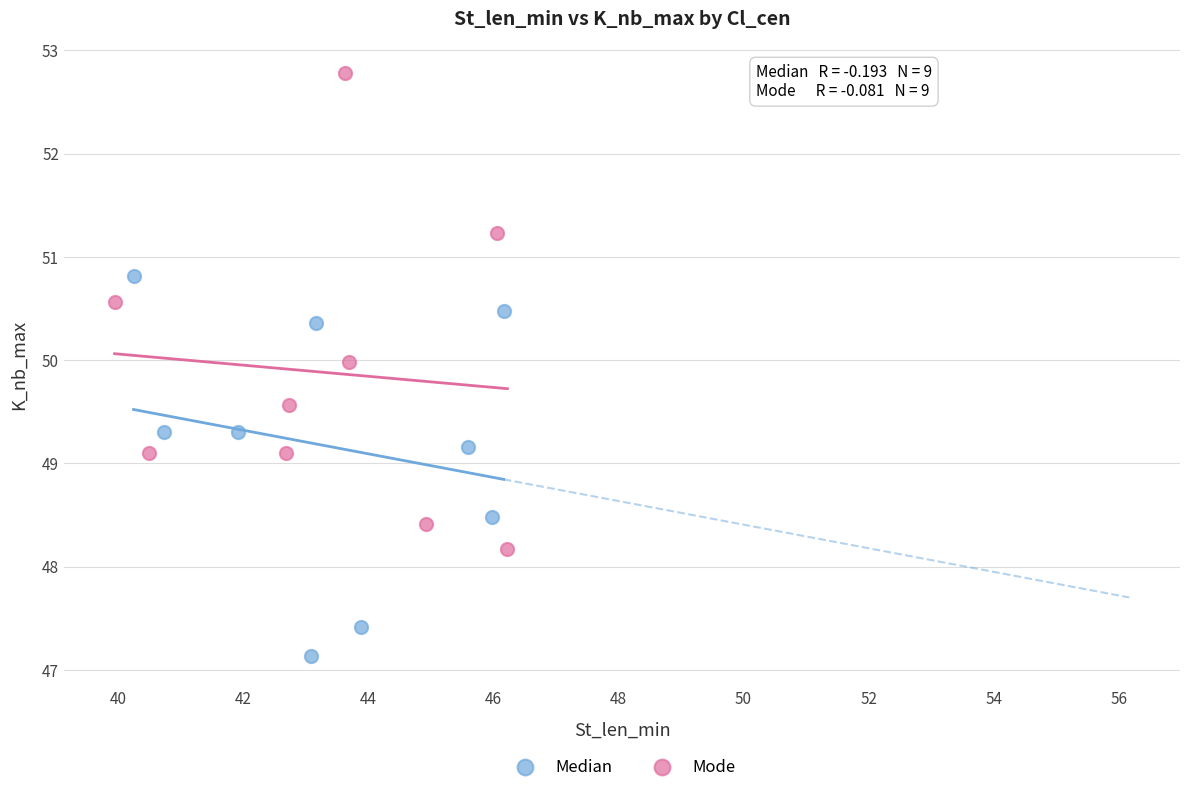

Which series has the widest spread of Y values?

Mode